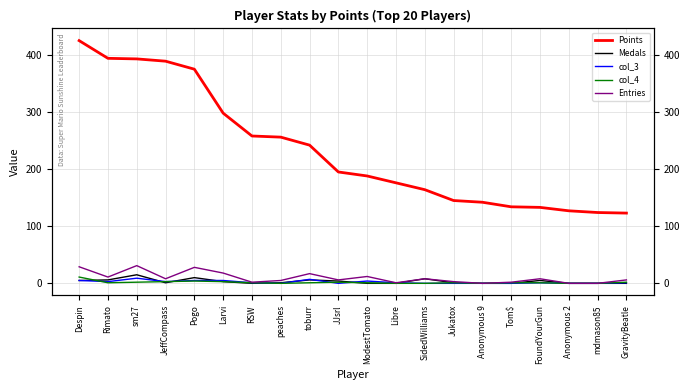

What is the label of the 13th point from the right?

peaches